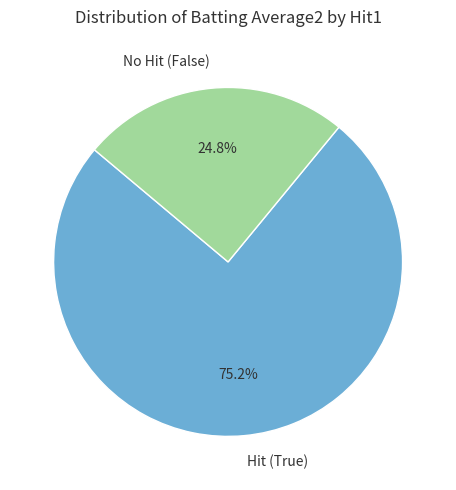

Which category accounts for the majority?

Hit (True)